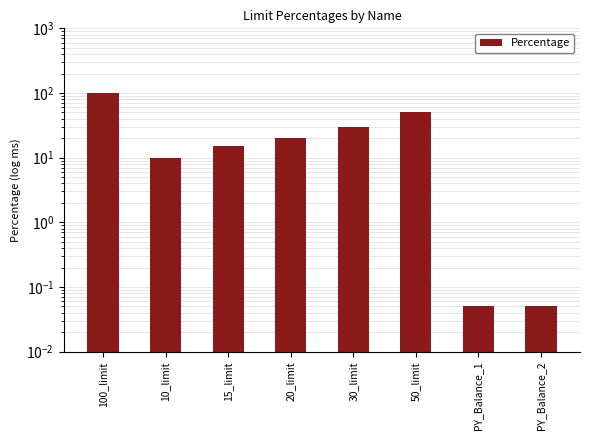

Count the number of data series in this chart.

1